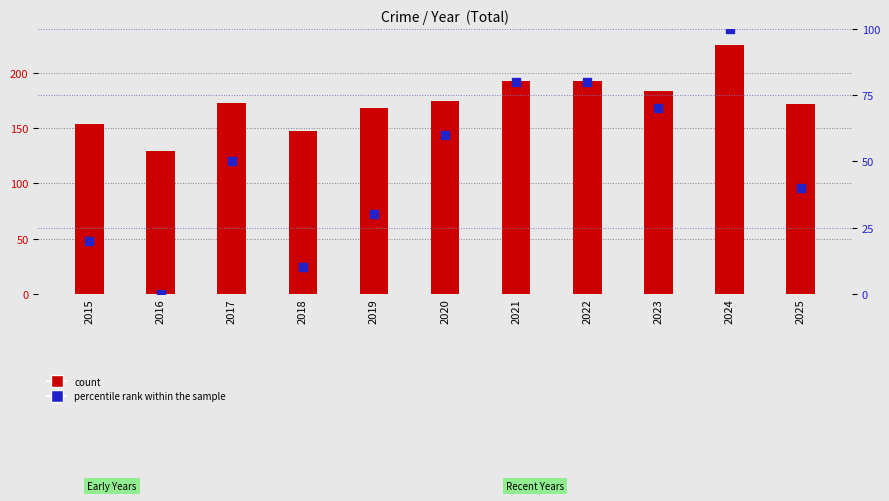

What are all the series names shown in the legend?

count, percentile rank within the sample